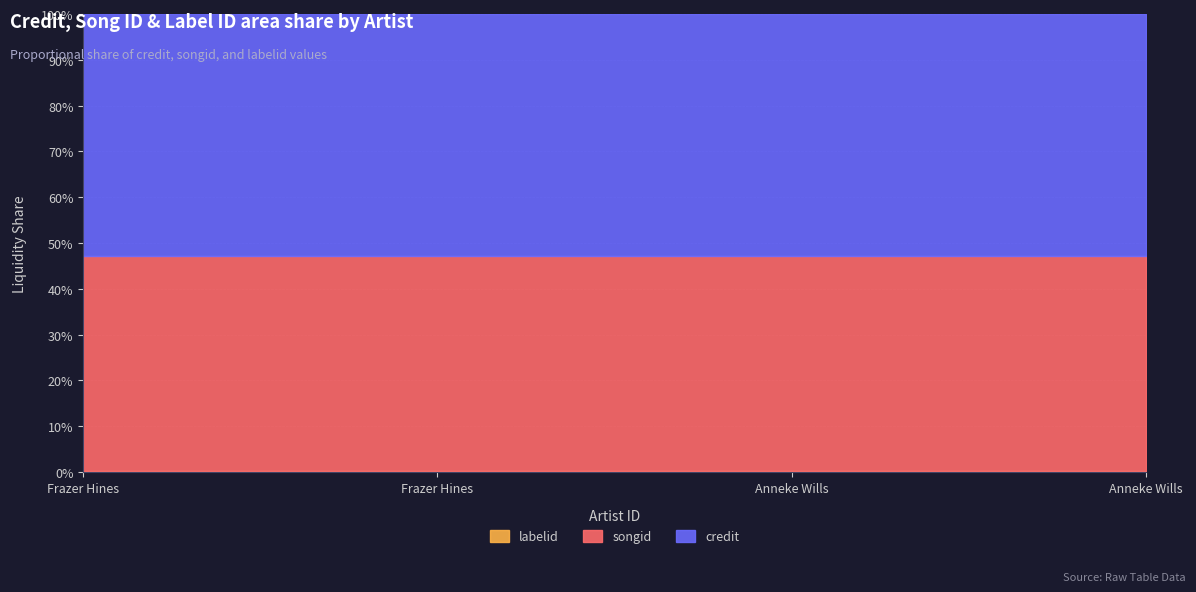

Reading left to right, extract all data points from this chart.

credit: 434914=2453975	434914=2453975	1829718=2453975	1829718=2453975
songid: 434914=2179799	434914=2179799	1829718=2179799	1829718=2179799
labelid: 434914=16092	434914=16092	1829718=16092	1829718=16092